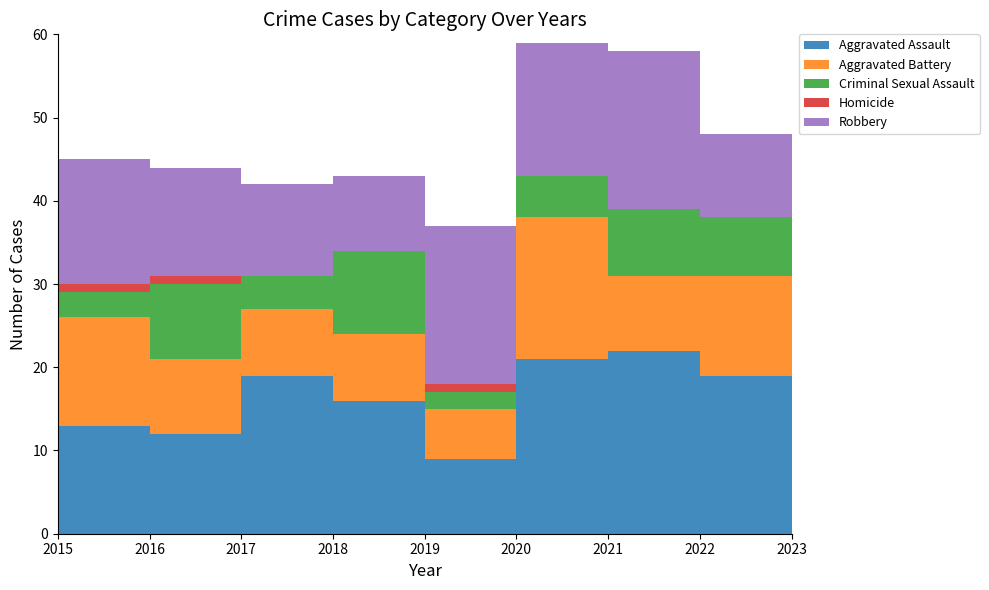

Reading left to right, extract all data points from this chart.

Aggravated Assault: 2015=12	2016=13	2017=12	2018=19	2019=16	2020=9	2021=21	2022=22	2023=19
Aggravated Battery: 2015=13	2016=13	2017=9	2018=8	2019=8	2020=6	2021=17	2022=9	2023=12
Criminal Sexual Assault: 2015=6	2016=3	2017=9	2018=4	2019=10	2020=2	2021=5	2022=8	2023=7
Homicide: 2015=0	2016=1	2017=1	2018=0	2019=0	2020=1	2021=0	2022=0	2023=0
Robbery: 2015=8	2016=15	2017=13	2018=11	2019=9	2020=19	2021=16	2022=19	2023=10